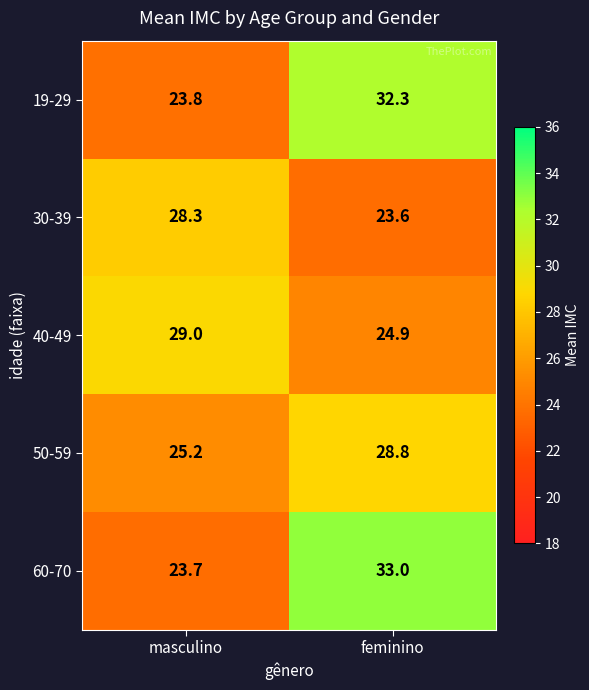

Which category has the lowest value in the 60-70 series?

masculino